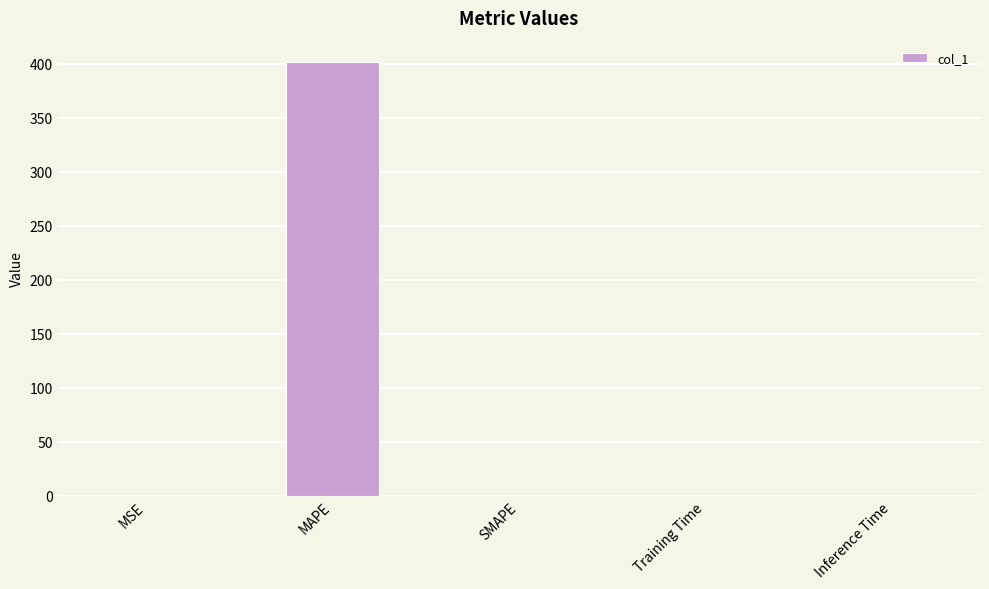

How many categories are shown in the chart?

5